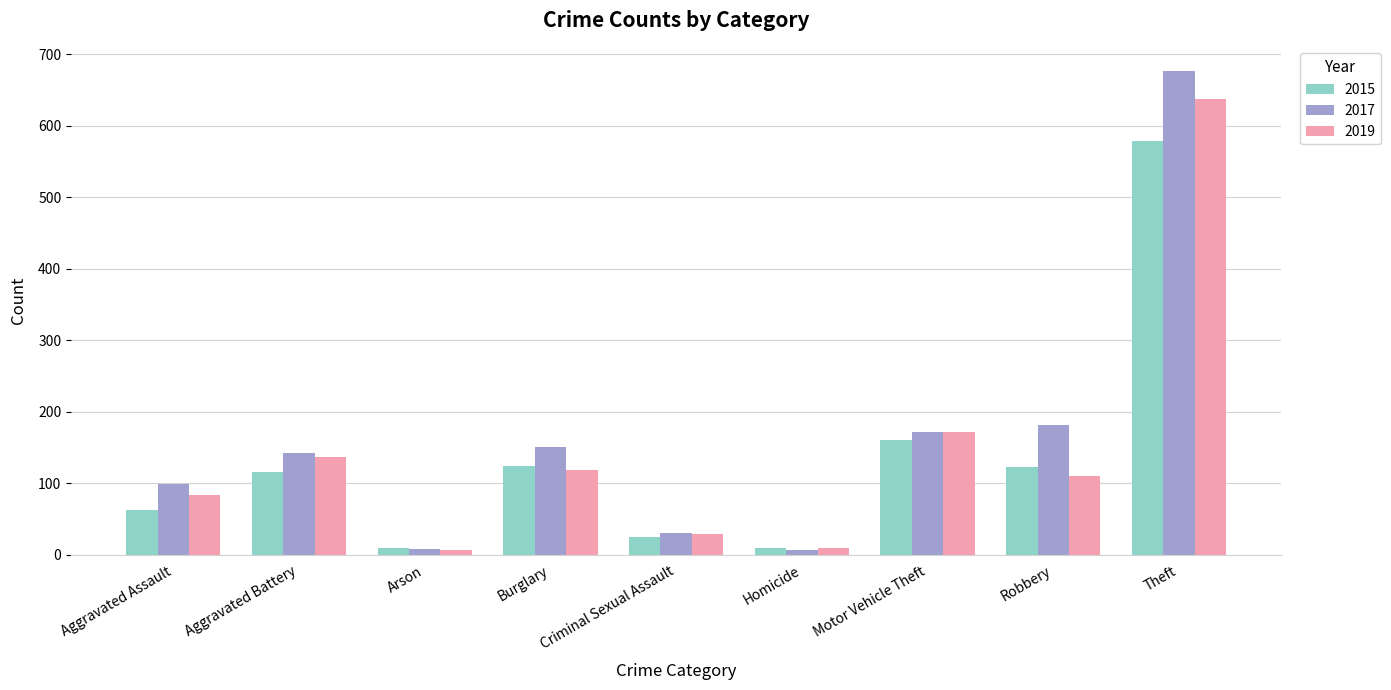

What is the label of the 6th bar from the right?

Burglary